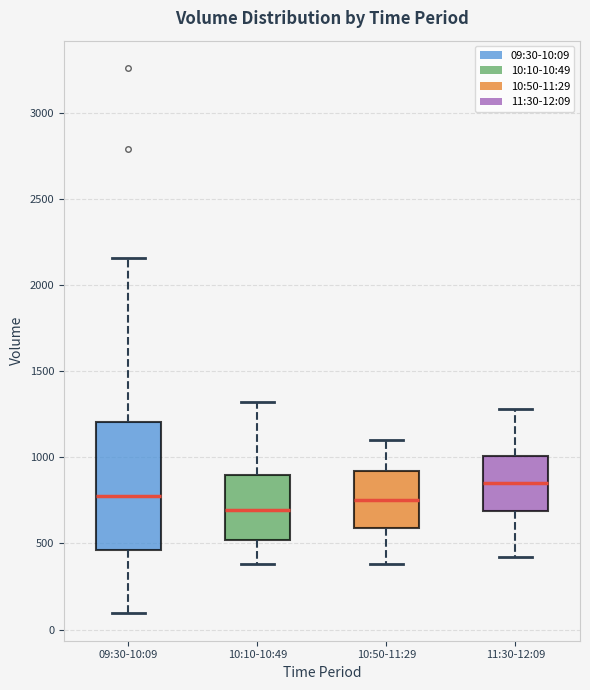

Reading left to right, transcribe this box plot: for each box, give where its median line is, the range the box spans, and where its two whiskers end, as read against the y-axis. The values are not printed on the chart, so give them approximately, as read against the axis.

09:30-10:09: median 750, box 450 to 1200, whiskers 100 to 2150
10:10-10:49: median 700, box 500 to 900, whiskers 400 to 1300
10:50-11:29: median 750, box 600 to 900, whiskers 400 to 1100
11:30-12:09: median 850, box 700 to 1000, whiskers 400 to 1300